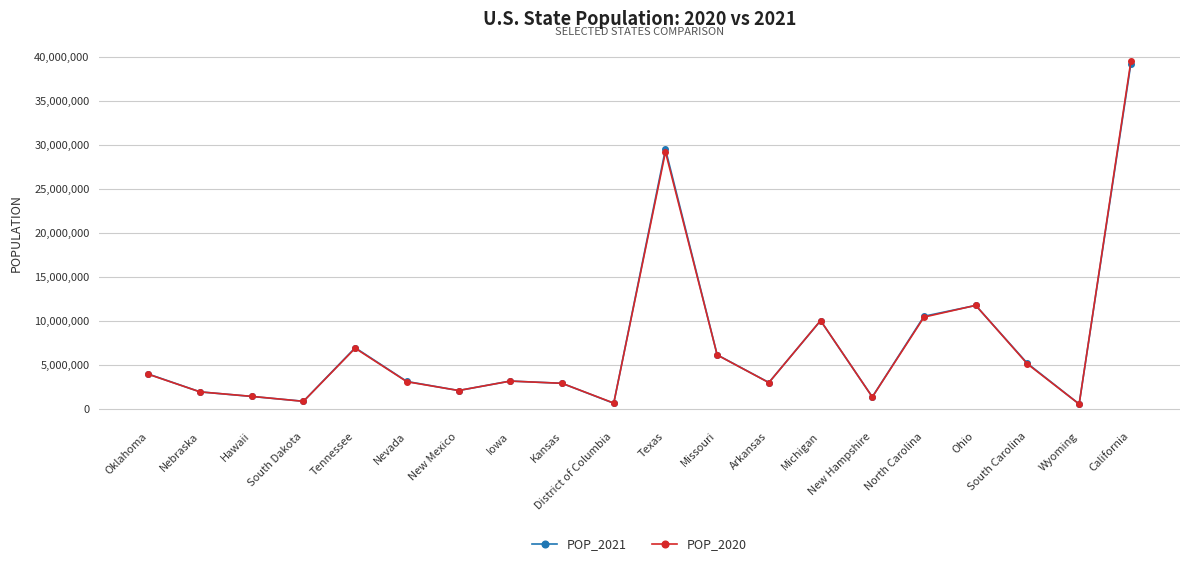

True or false: POP_2021 has a value of 6168187 at Missouri.

True